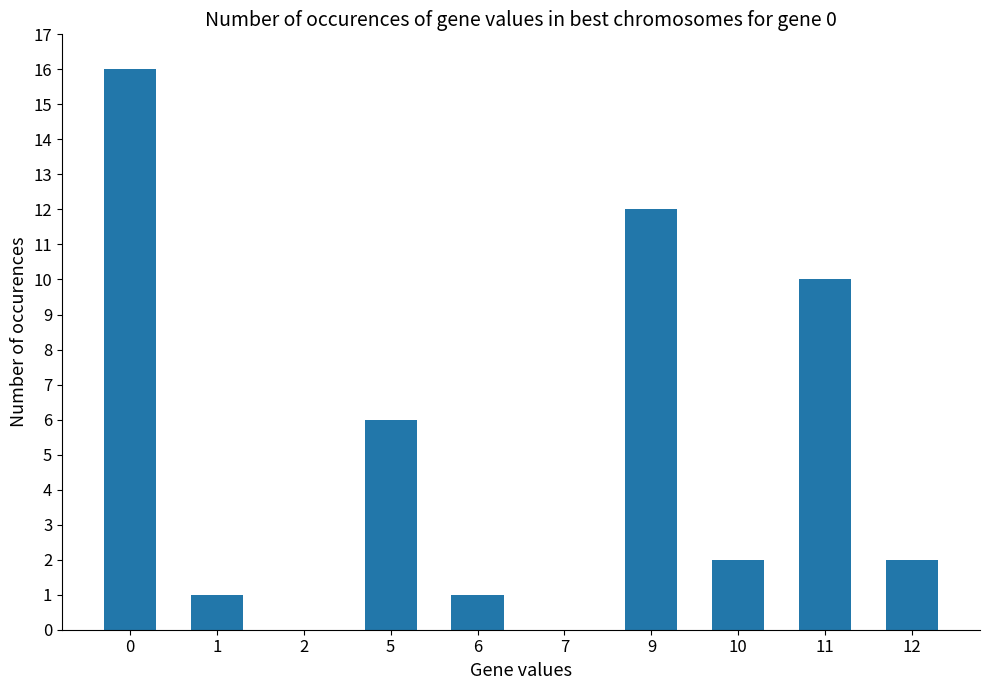

At which label is the value closest to 8?

5